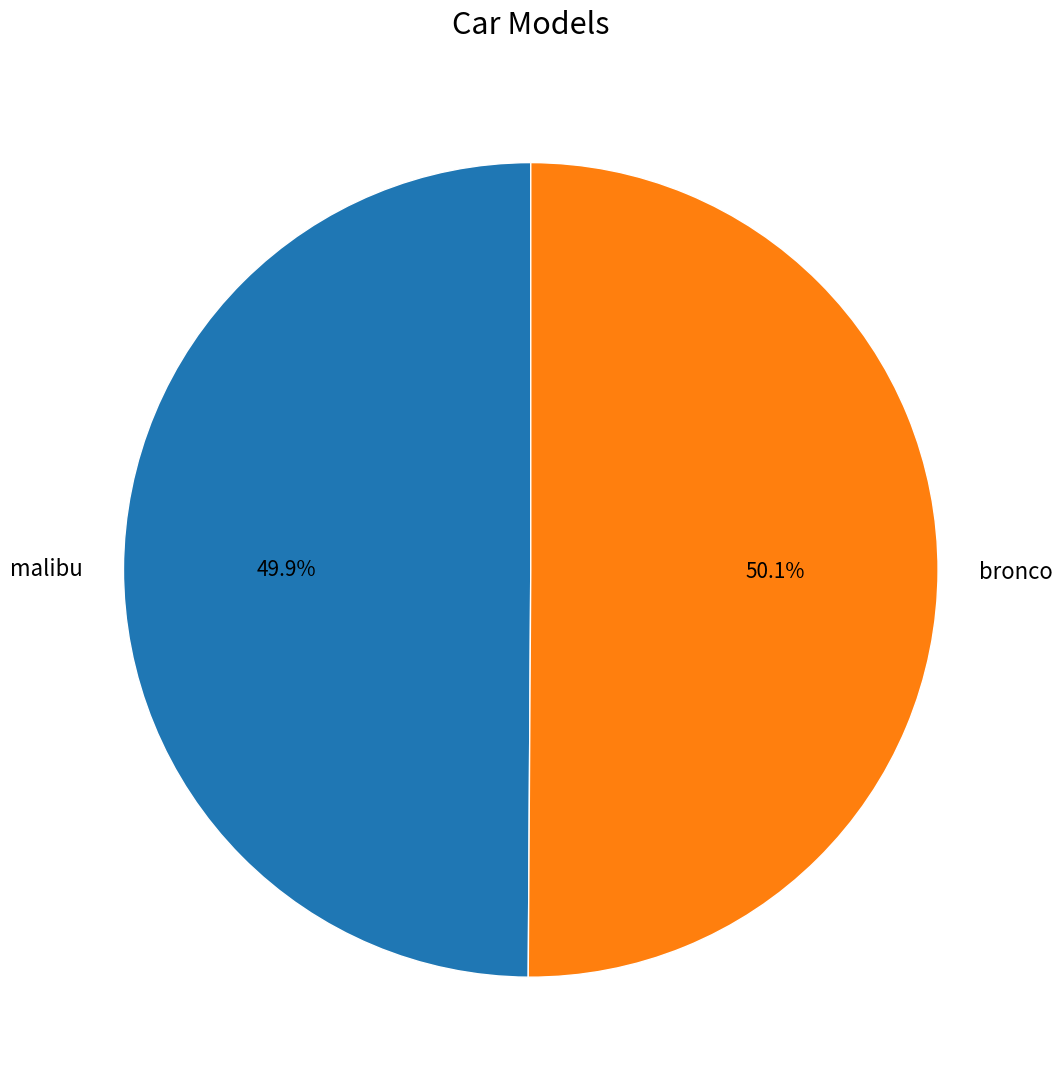

Is there any slice that represents more than half of the pie?

Yes